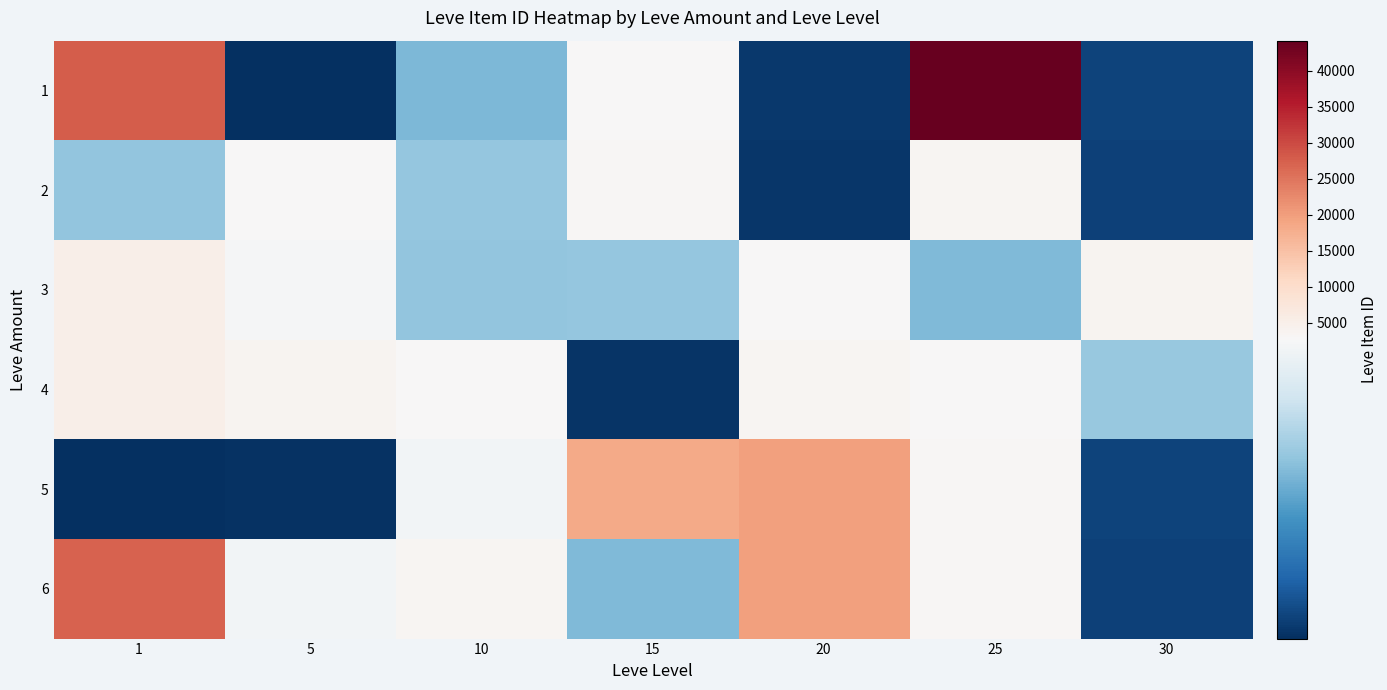

What is the greatest value displayed?

44147